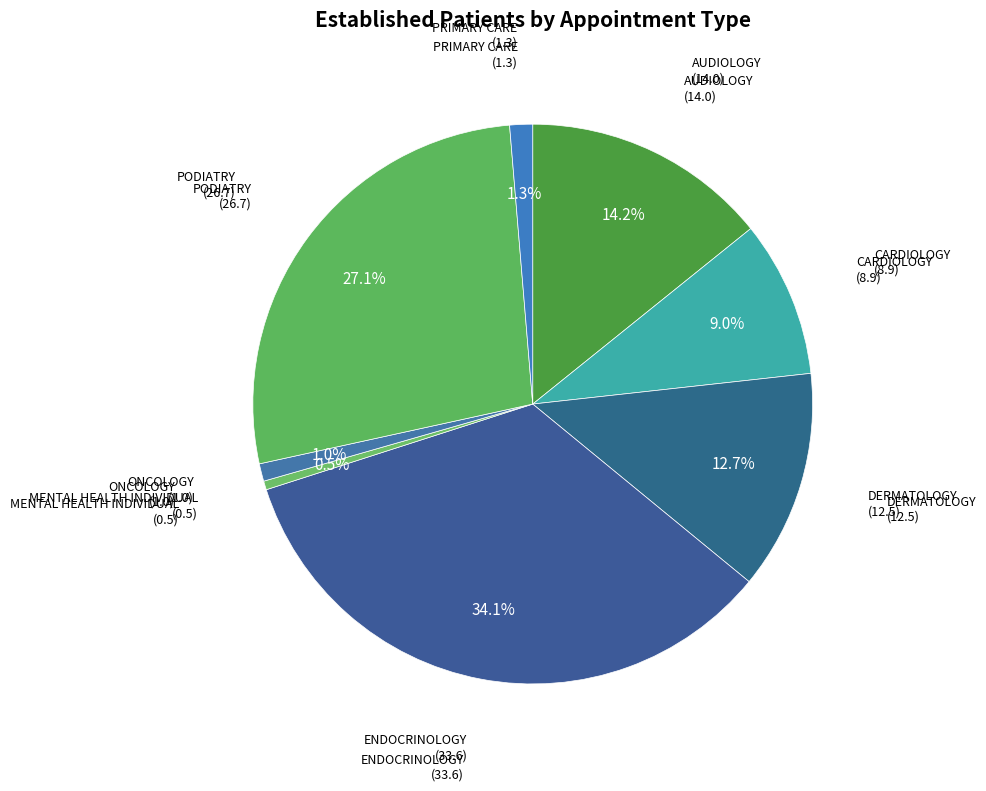

True or false: DERMATOLOGY accounts for 22% of the total.

False